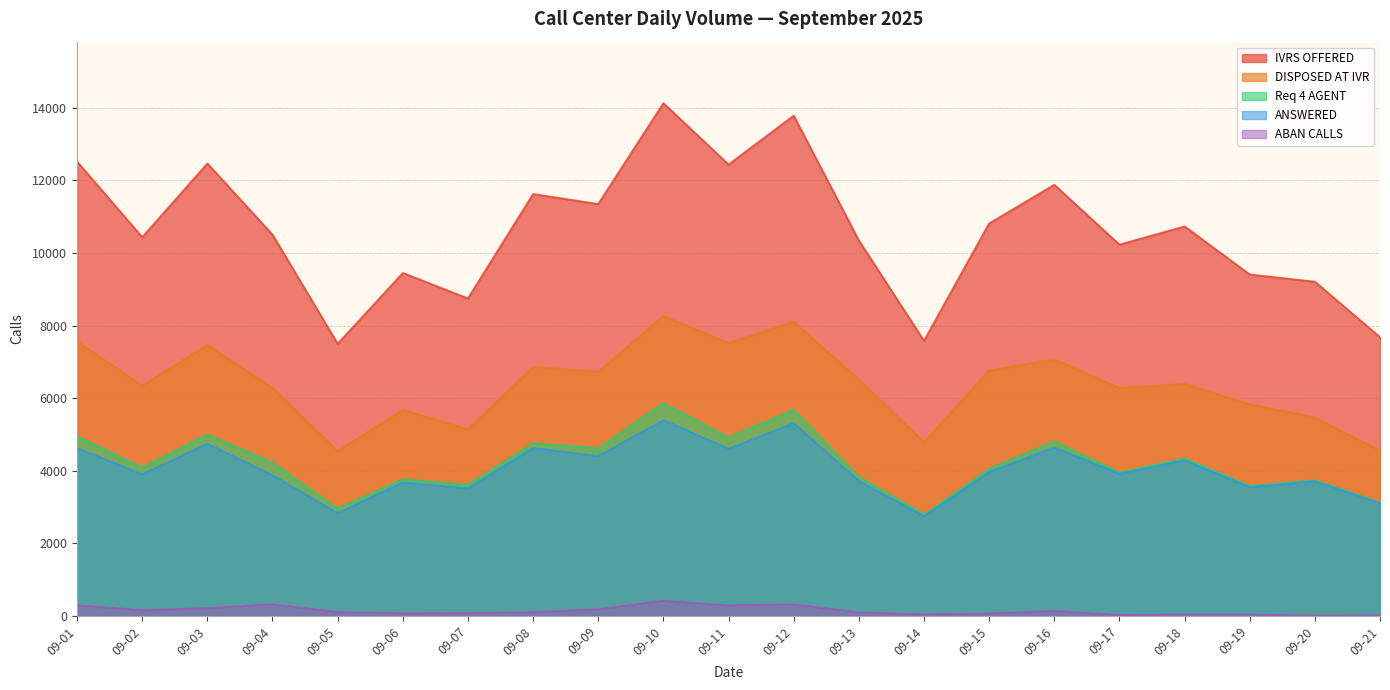

What is the average value of the Req_4_AGENT series?

4221